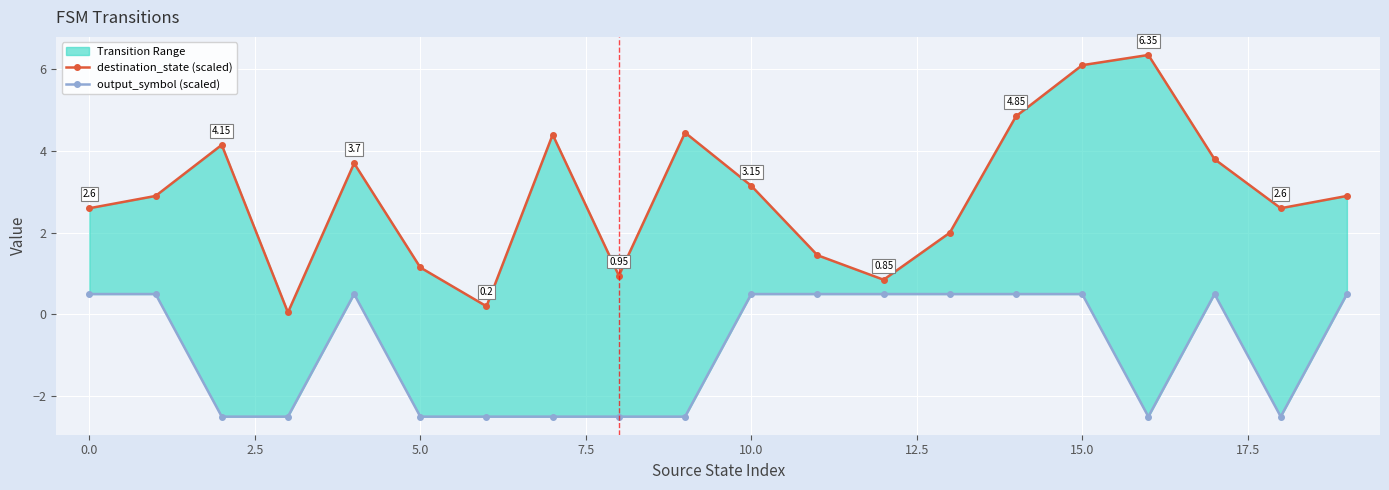

How many interior local valleys does the output_symbol (scaled) series have?

2